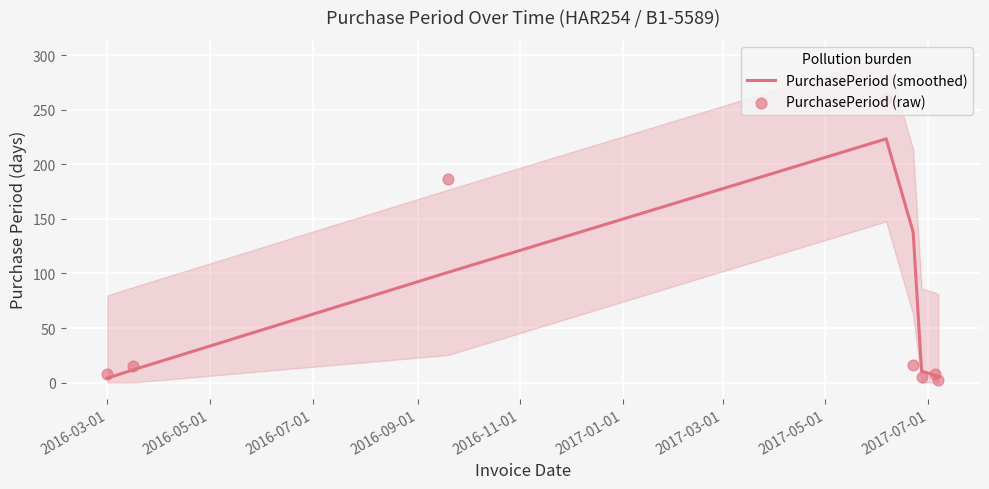

What is the total value across all series at 2016-05-01?

26.5